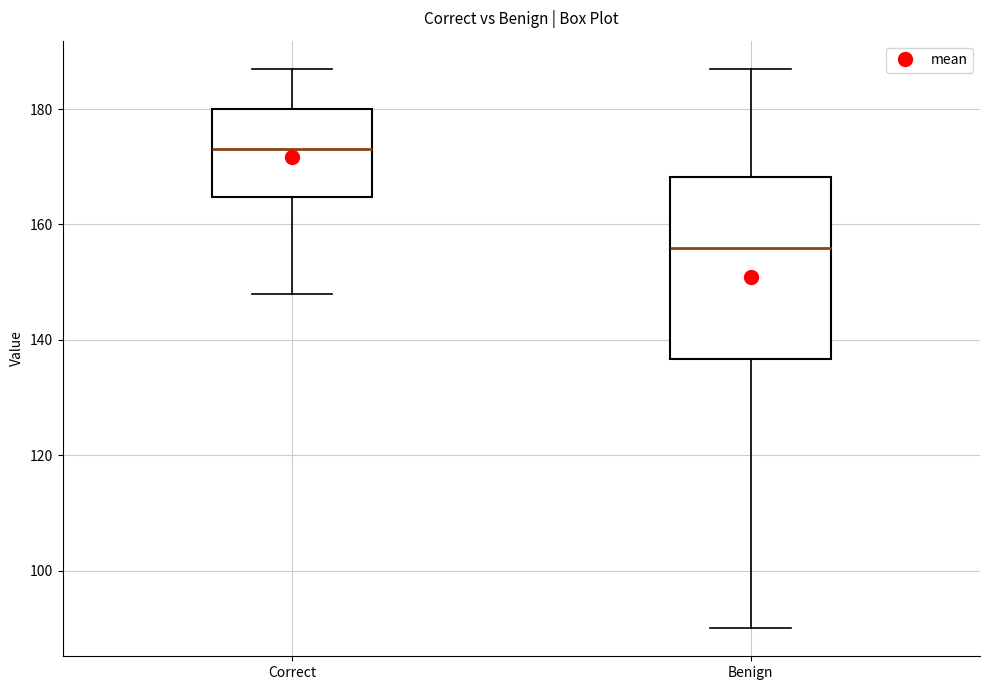

Where is the upper edge of the box for Benign on the y-axis? The values are not printed on the chart, so give them approximately, as read against the axis.

168